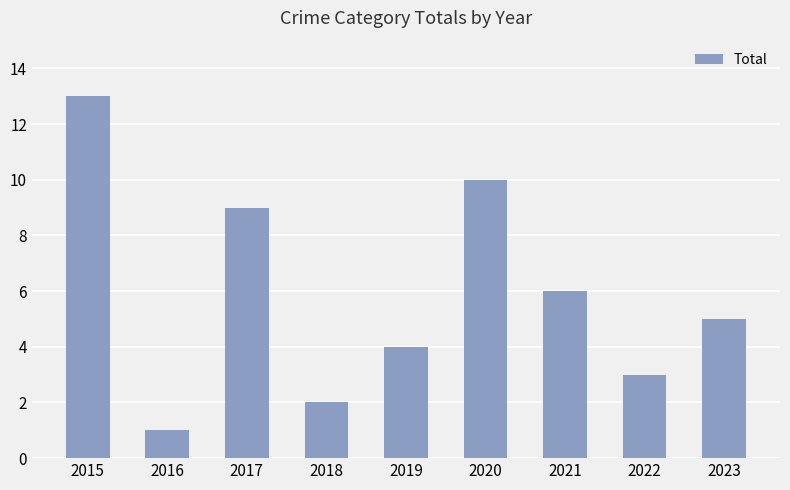

What is the greatest value displayed?

13